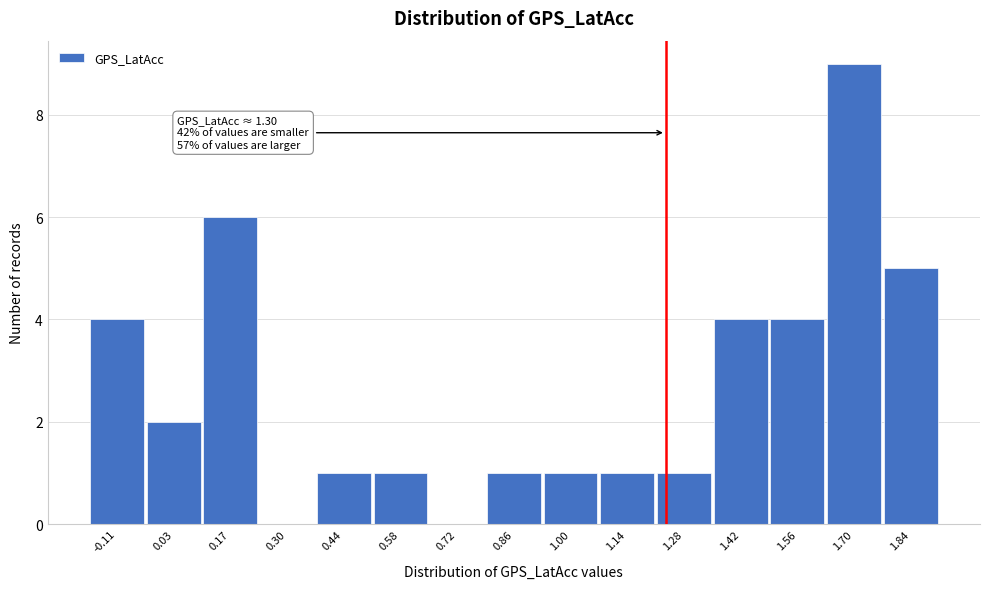

Reading right to left, what are all the values shown in this chart?

1.84=5	1.70=9	1.56=4	1.42=4	1.28=1	1.14=1	1.00=1	0.86=1	0.72=0	0.58=1	0.44=1	0.30=0	0.17=6	0.03=2	-0.11=4